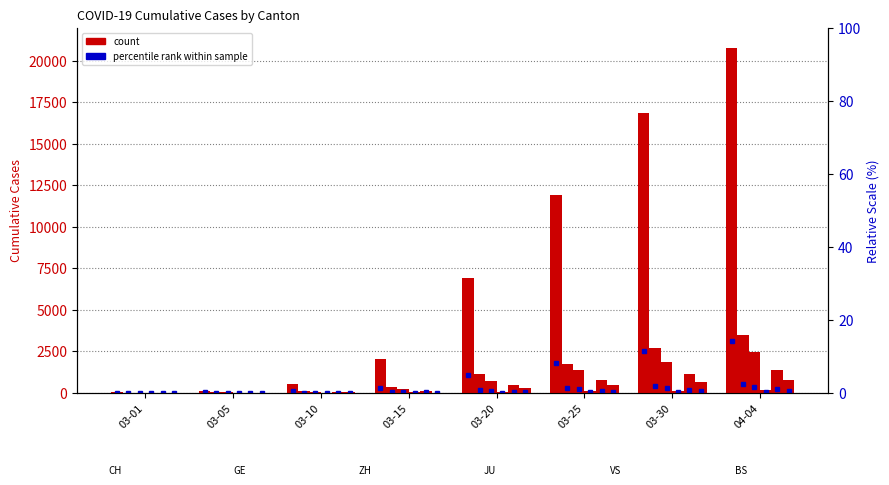

Are the bars horizontal?

No